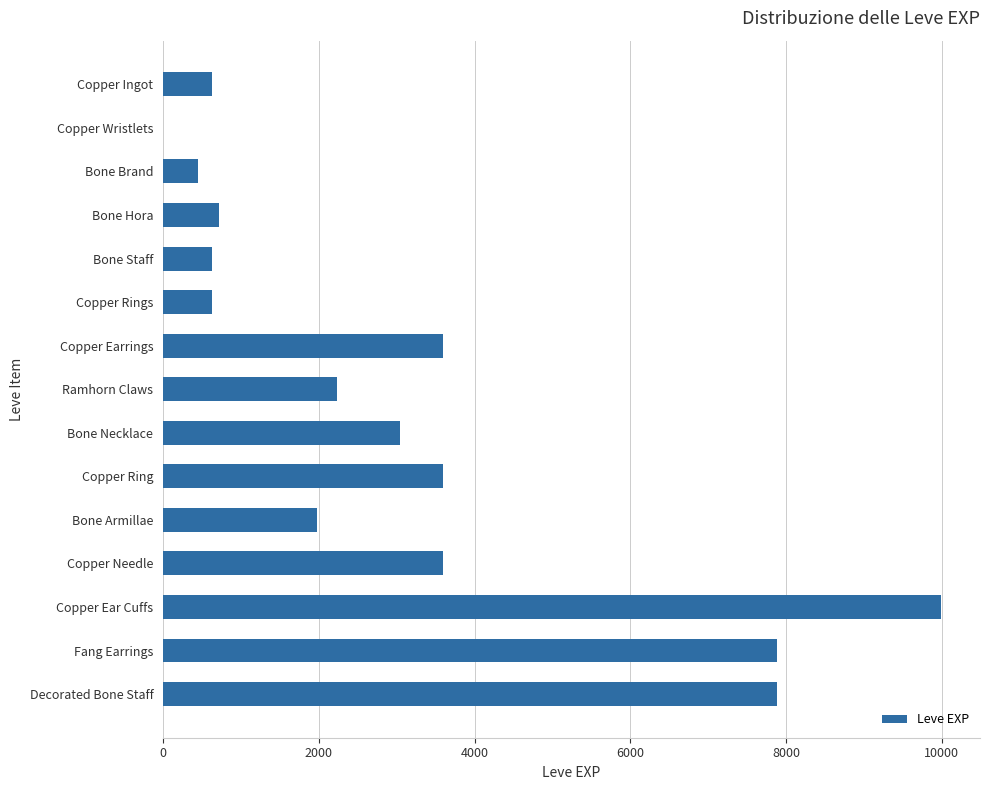

What is the sum of all values?

46861